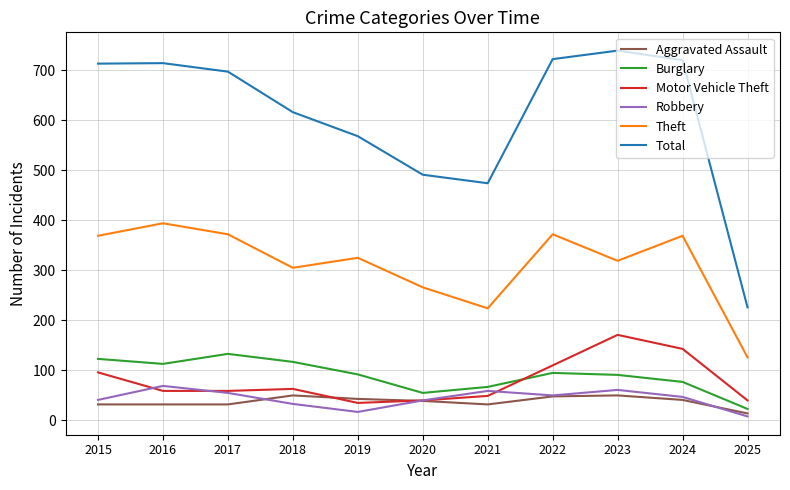

Which category has the highest value in the Motor Vehicle Theft series?

2023